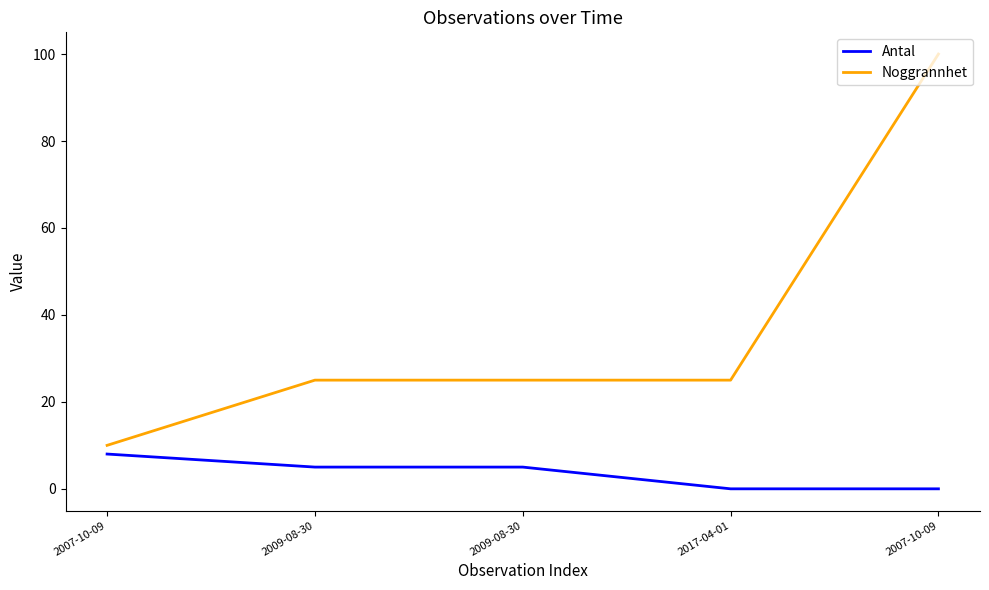

Count the number of categories in the chart.

5